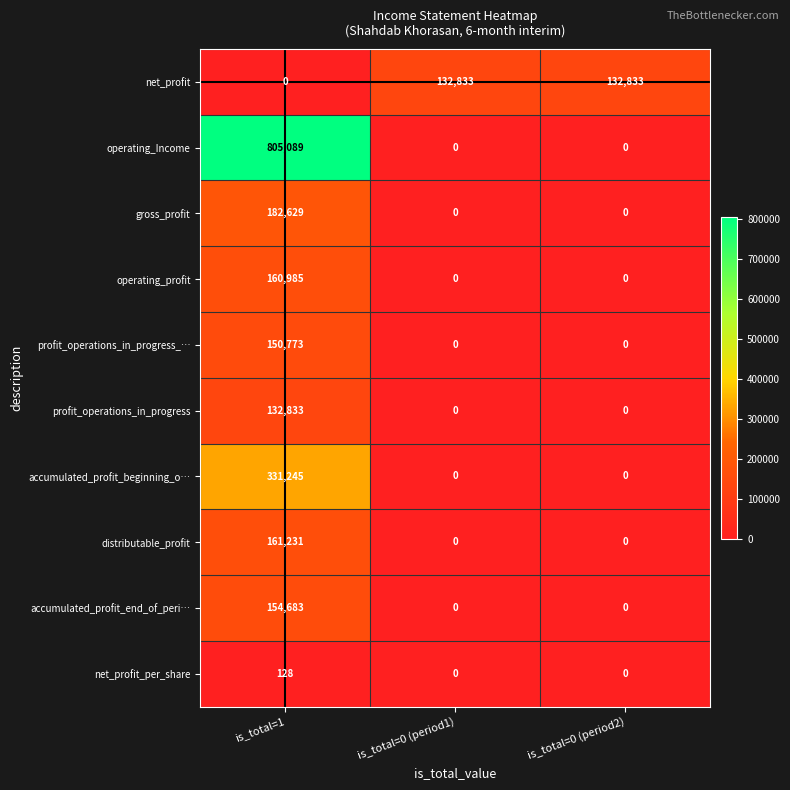

Which series has the largest range (max minus min)?

operating_Income